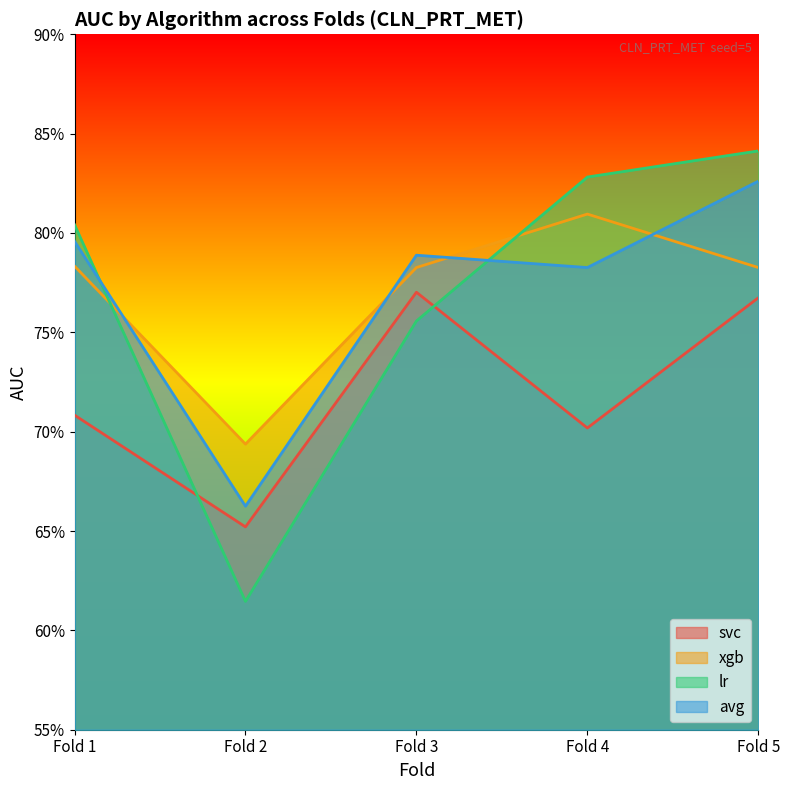

What is the minimum value for lr?

0.6